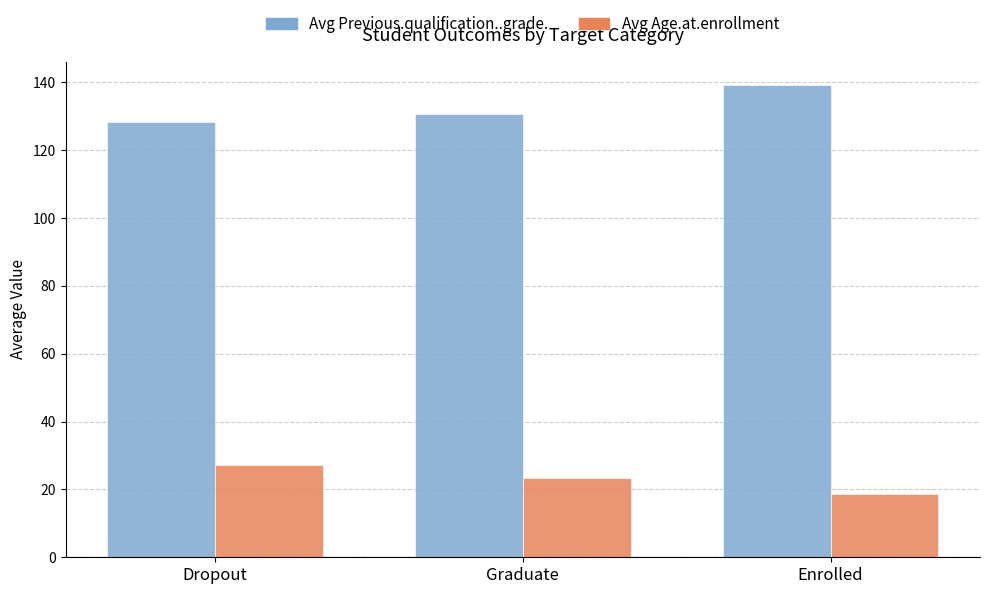

What is the spread (max minus min) of values at Dropout?

101.1